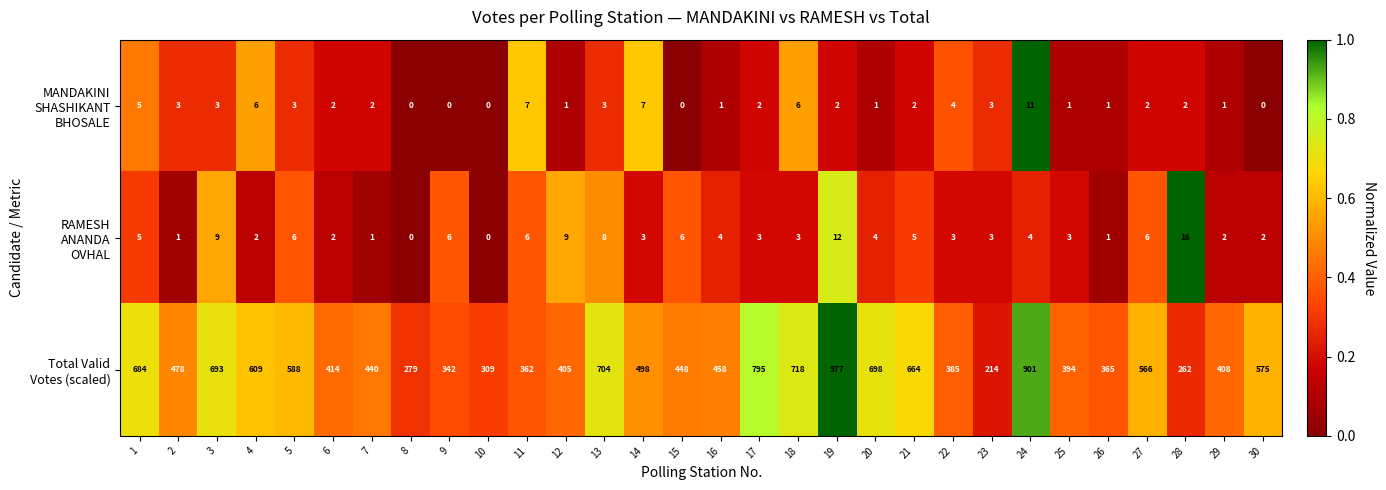

At how many categories does at least one series exceed 135?

30